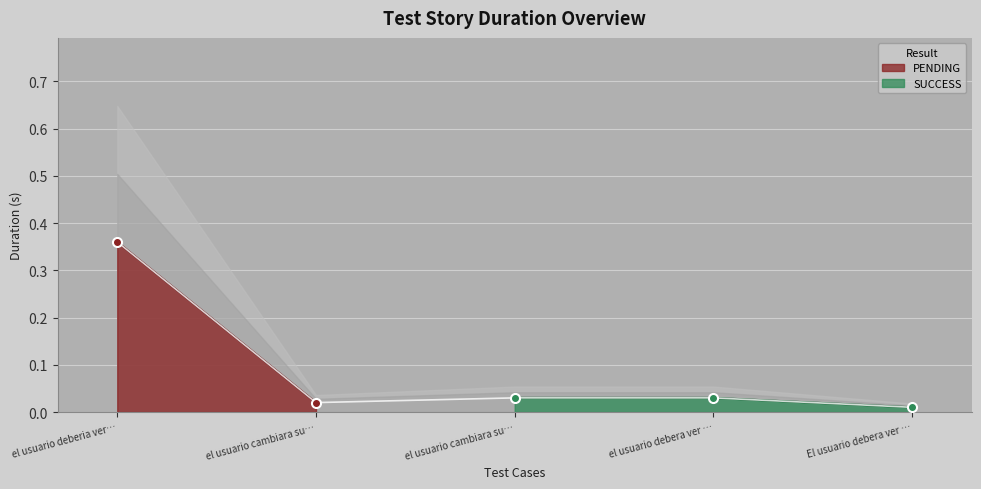

What is the average value?

0.1